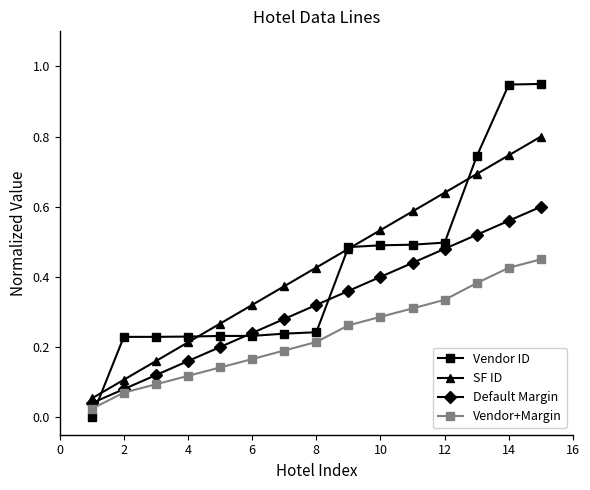

Which series has the largest range (max minus min)?

Vendor ID